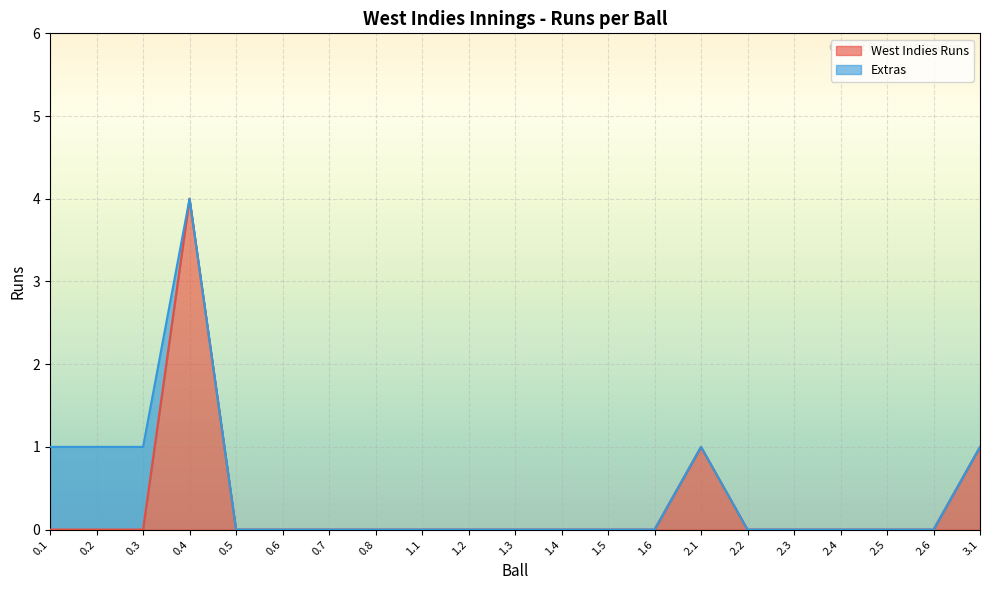

How many categories are shown in the chart?

21